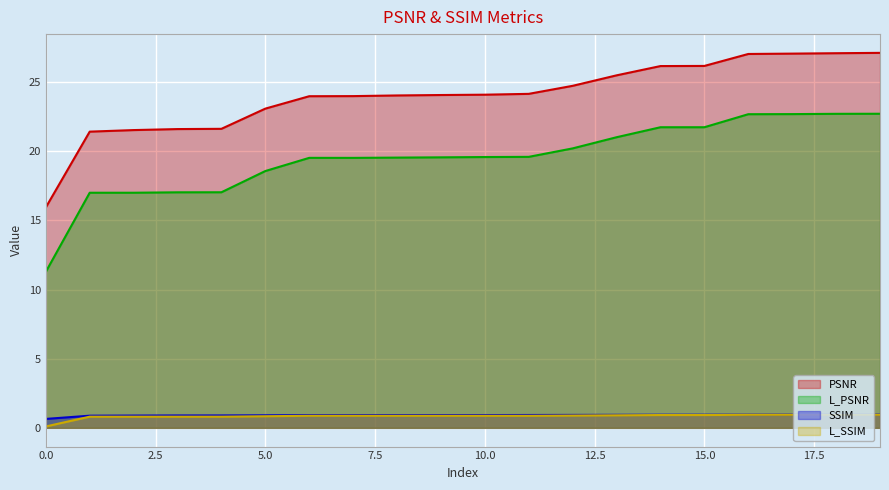

The L_SSIM series shows 0.5 at 15. True or false?

False